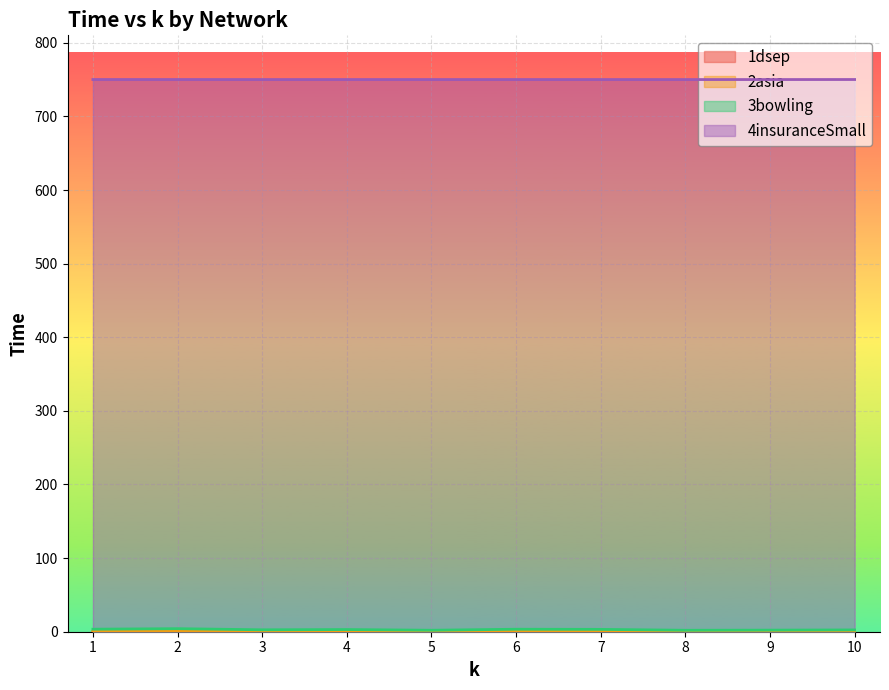

Reading left to right, what are all the values shown in this chart?

1dsep: 0.1	0.1	0.3	0.1	0.2	0.2	0.3	0.2	0.2	0.2
2asia: 0.6	0.7	1.2	0.8	0.7	0.6	0.9	1.1	0.8	0.8
3bowling: 3.4	4.1	2.6	2.9	2.0	3.4	3.2	2.0	2.2	2.4
4insuranceSmall: 750.1	750.1	750.1	750.1	750.1	750.1	750.1	750.1	750.1	750.1